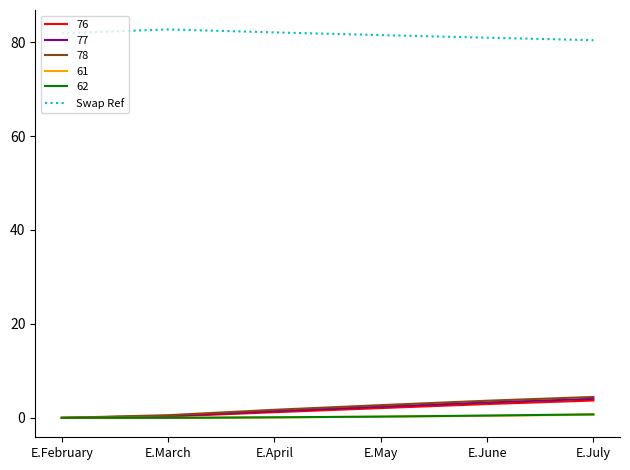

What position from the left is E.July?

6